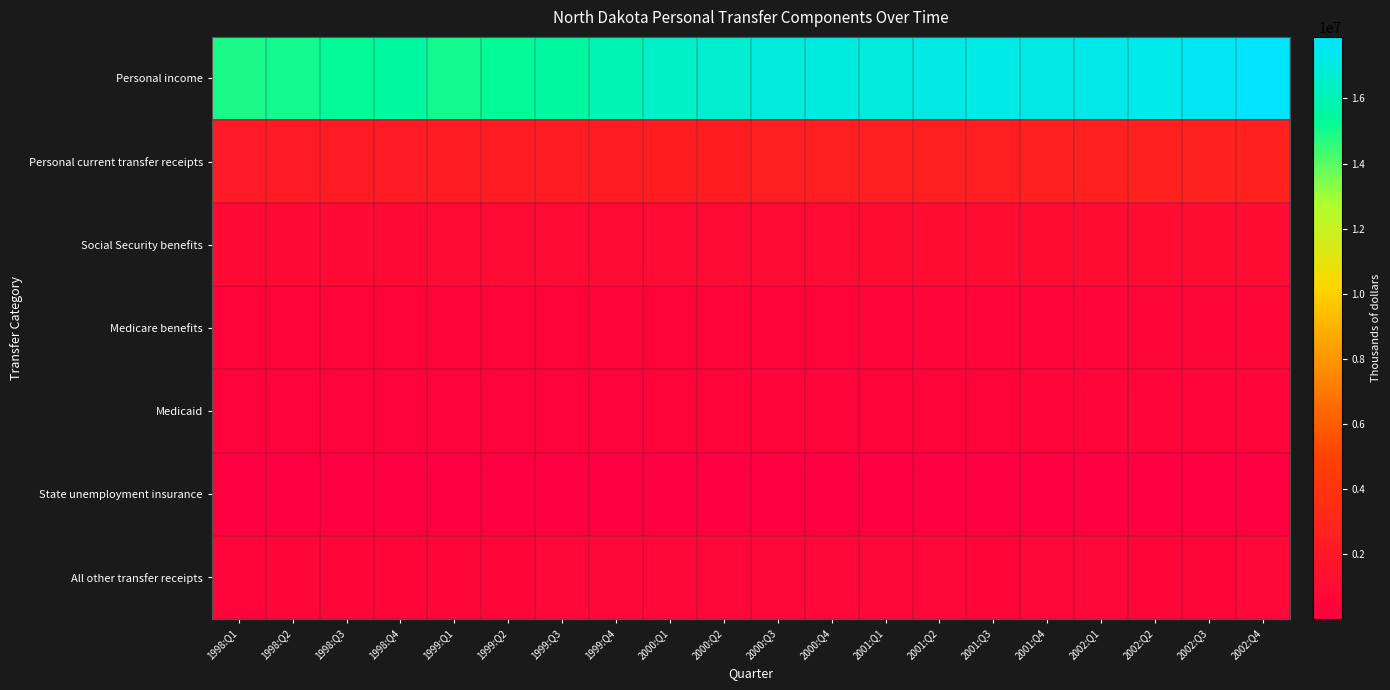

Which series has the largest total across all categories?

Personal income